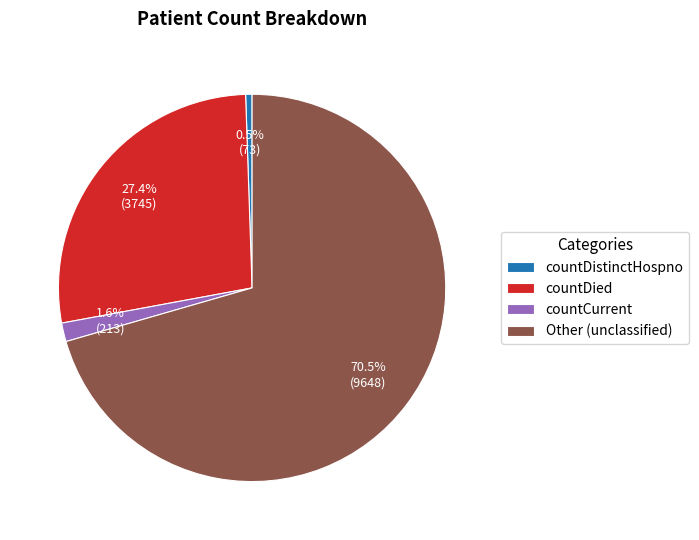

Approximately how many times larger is the value at countCurrent compared to countDistinctHospno?

2.9